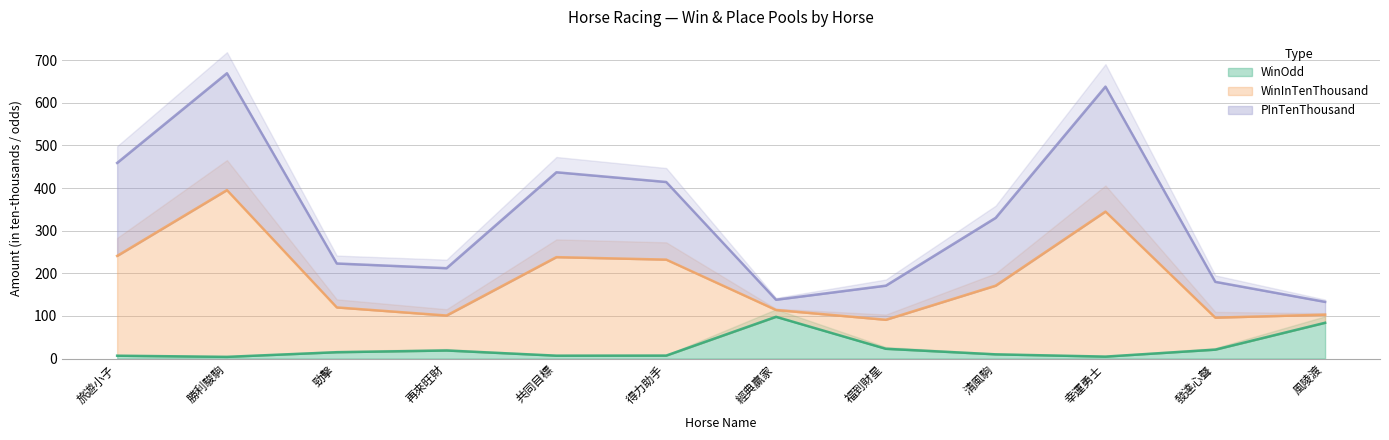

How many data points in WinOdd are above 15?

5